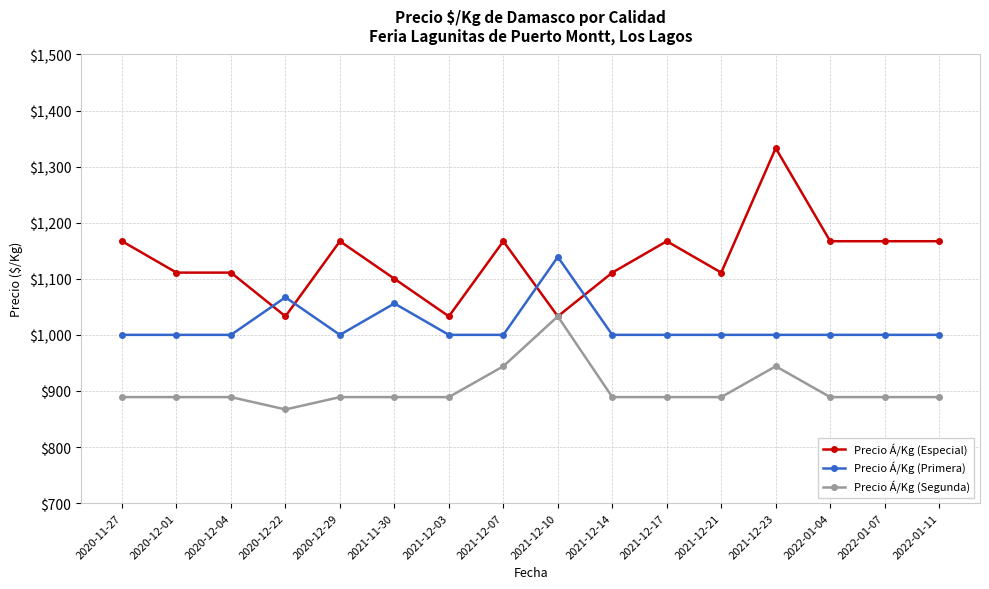

At which label does Precio Á/Kg (Especial) reach its peak?

2021-12-23